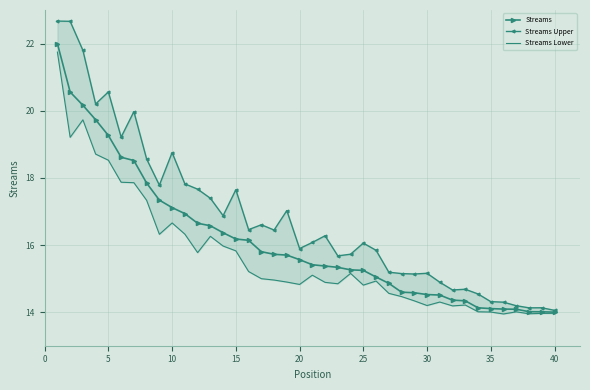

True or false: Streams Upper and Streams intersect in this chart.

False